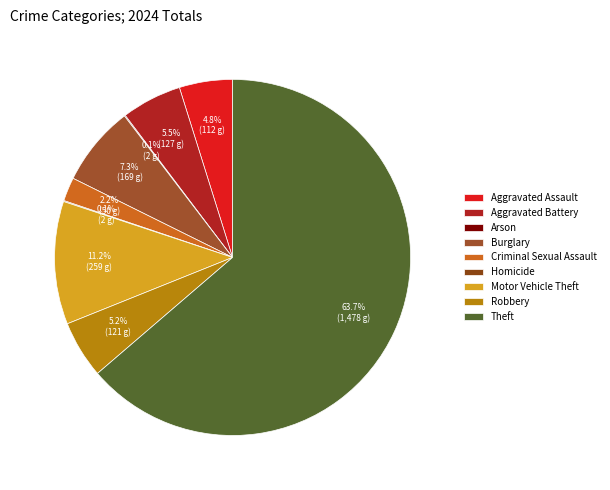

Which slice is the largest?

Theft